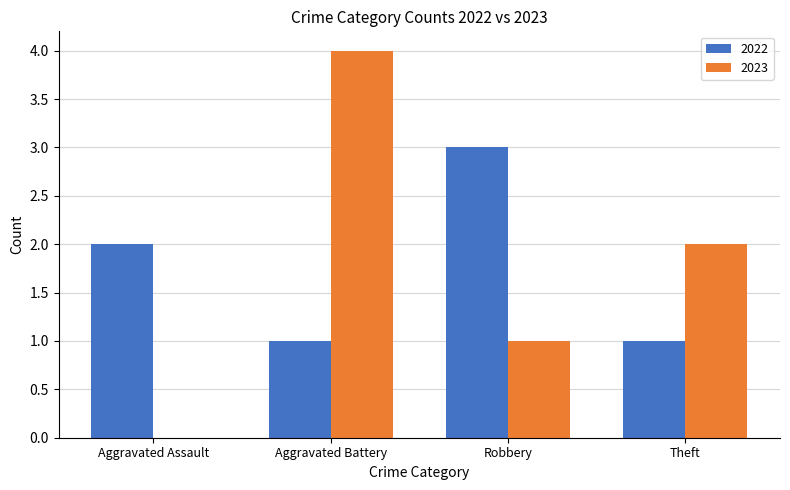

Reading left to right, extract all data points from this chart.

2022: 2	1	3	1
2023: 0	4	1	2